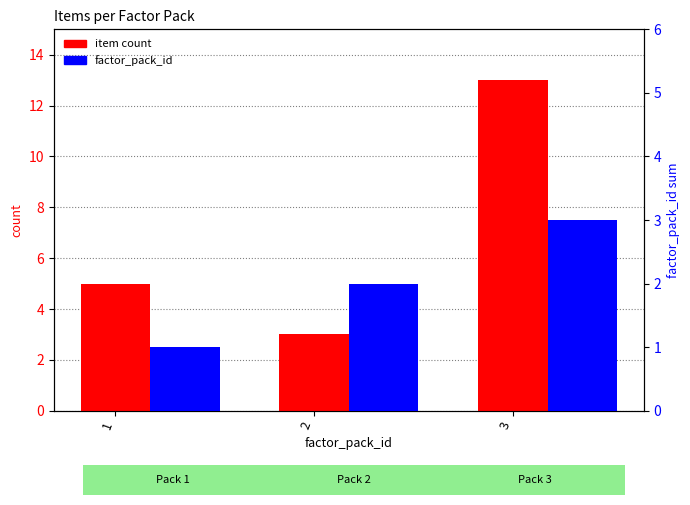

What are all the series names shown in the legend?

item count, factor_pack_id